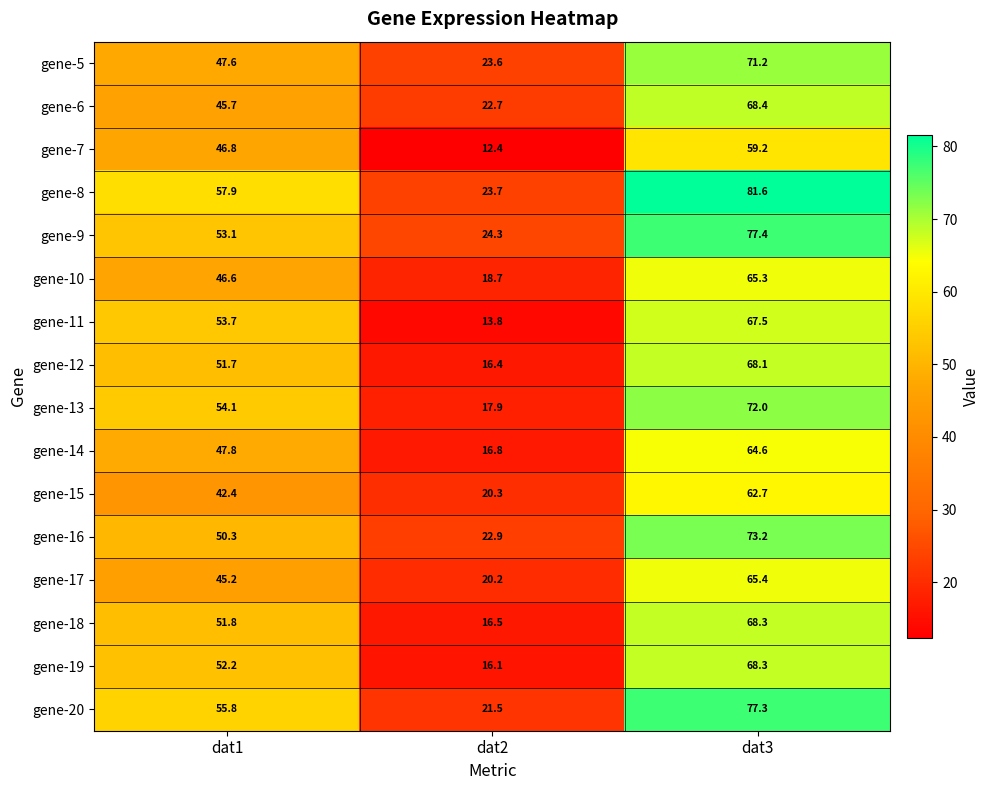

Where does the gene-17 series first go above 45?

dat1